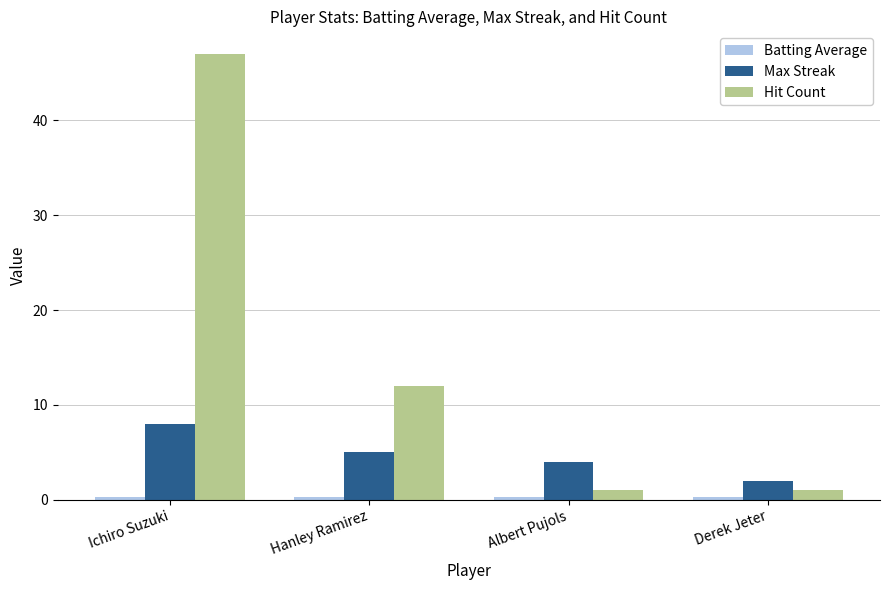

What is the difference between the maximum and minimum values in the Hit Count series?

46.0